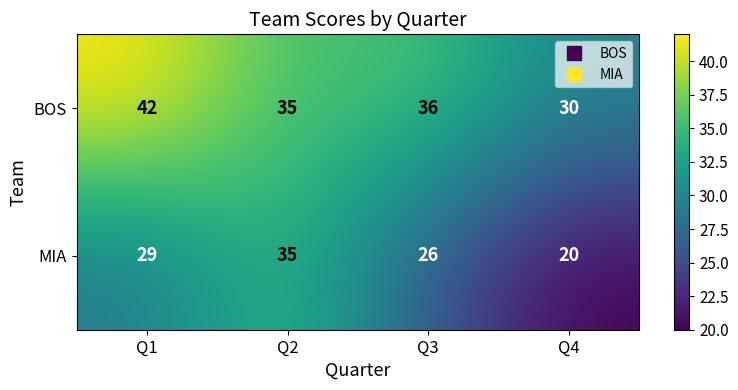

Between Q4 and Q1, which is larger?

Q1